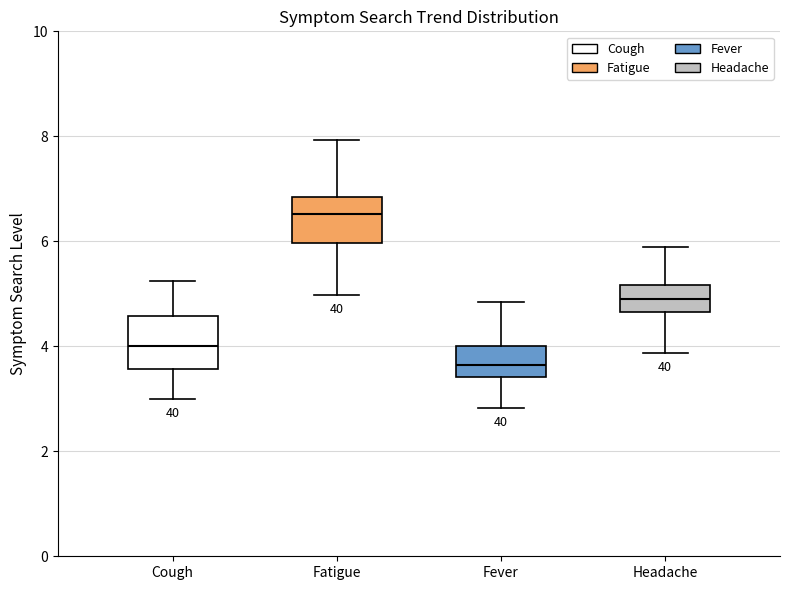

Reading left to right, transcribe this box plot: for each box, give where its median line is, the range the box spans, and where its two whiskers end, as read against the y-axis. The values are not printed on the chart, so give them approximately, as read against the axis.

Cough: median 4.0, box 3.6 to 4.6, whiskers 3.0 to 5.2
Fatigue: median 6.6, box 6.0 to 6.8, whiskers 5.0 to 8.0
Fever: median 3.6, box 3.4 to 4.0, whiskers 2.8 to 4.8
Headache: median 5.0, box 4.6 to 5.2, whiskers 3.8 to 6.0